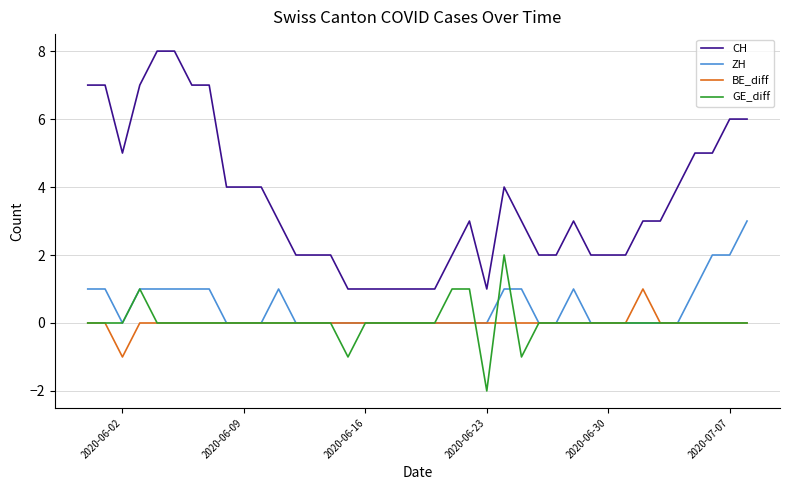

Which series has the widest spread of values?

CH